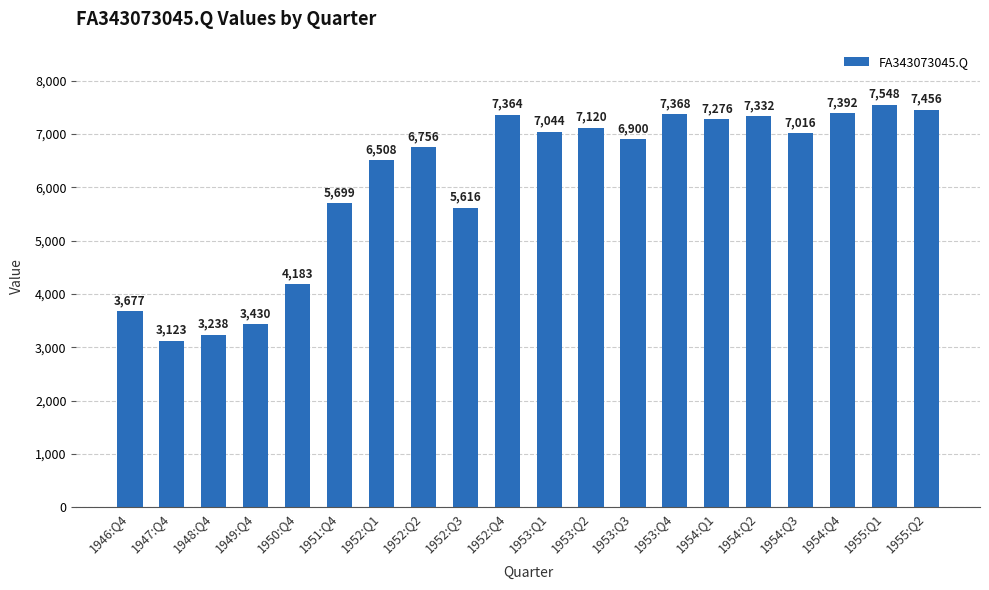

Between 1948:Q4 and 1949:Q4, which is larger?

1949:Q4